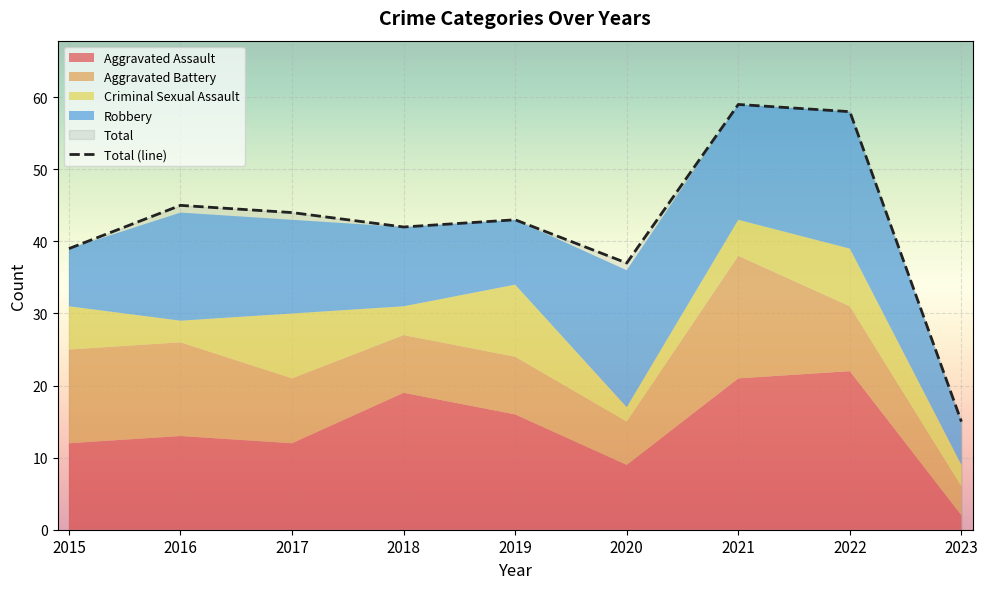

How many data points are less than 43?

4